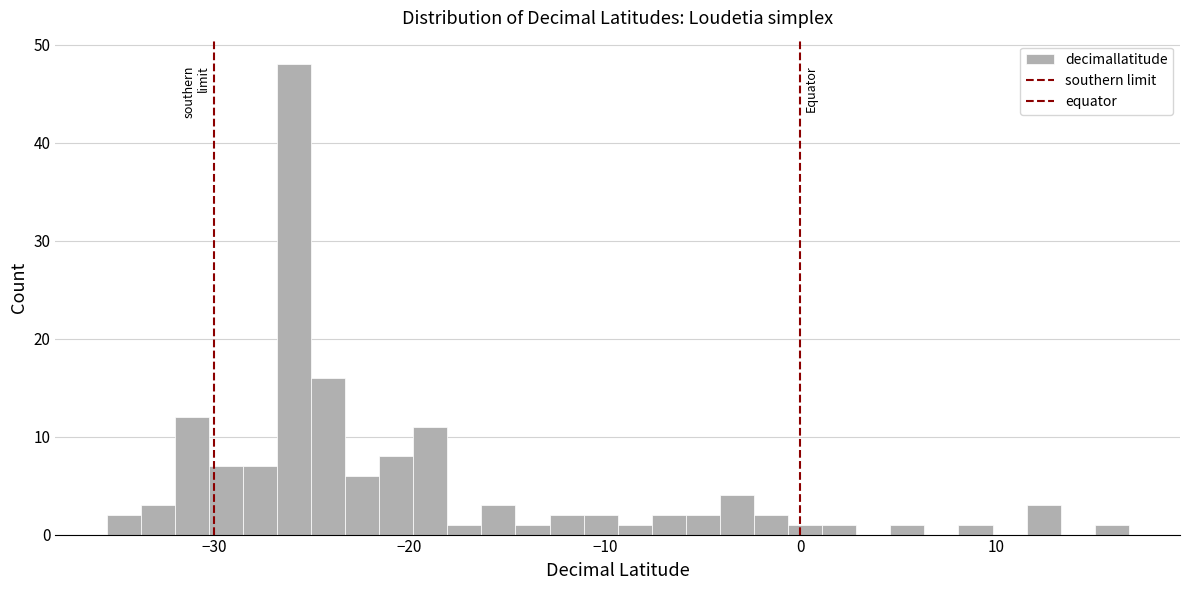

Around what value on the x-axis is the tallest bar? Give the approximate position of its centre, as read against the axis.

-26